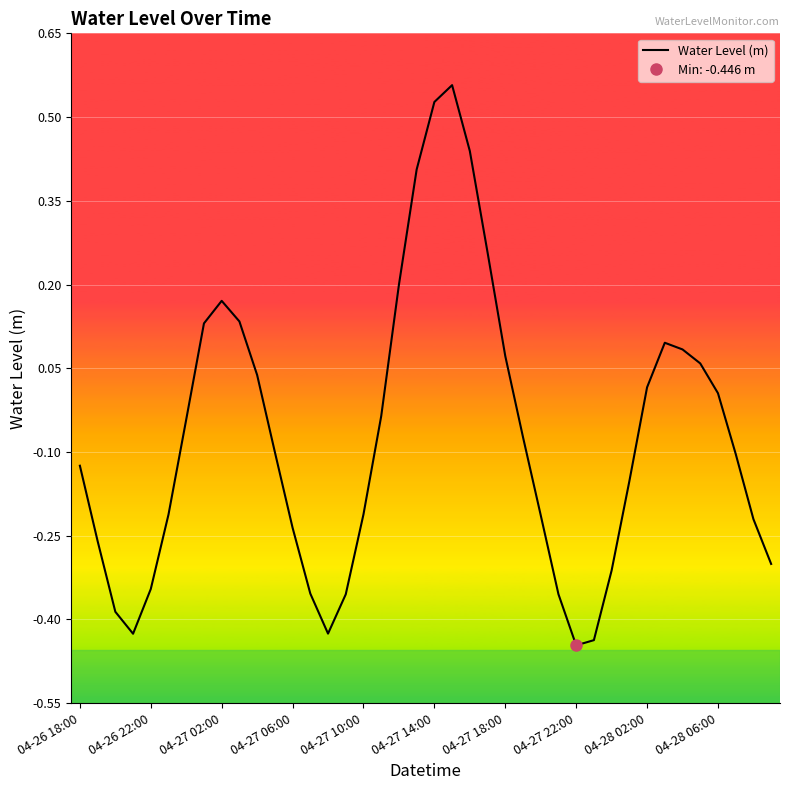

True or false: there are more than 1 points higher than both neighbors.

True